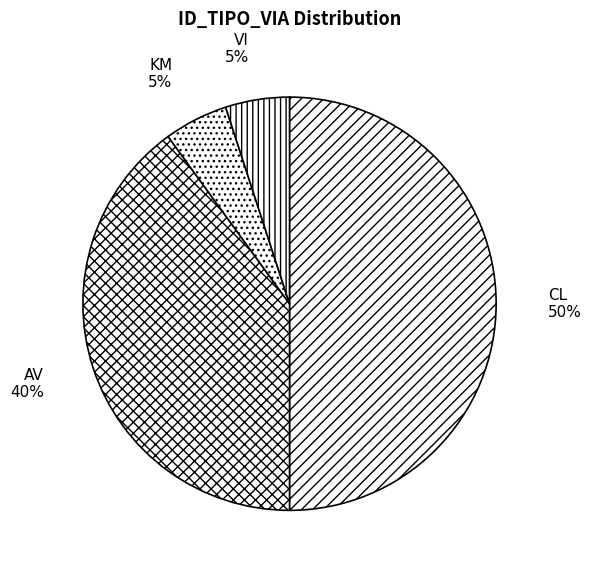

Is it true that KM is 1% of the pie?

False